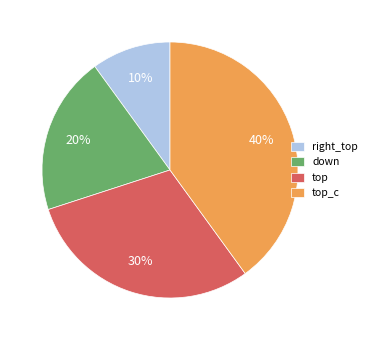

To the nearest percent, what is the average slice percentage?

25%